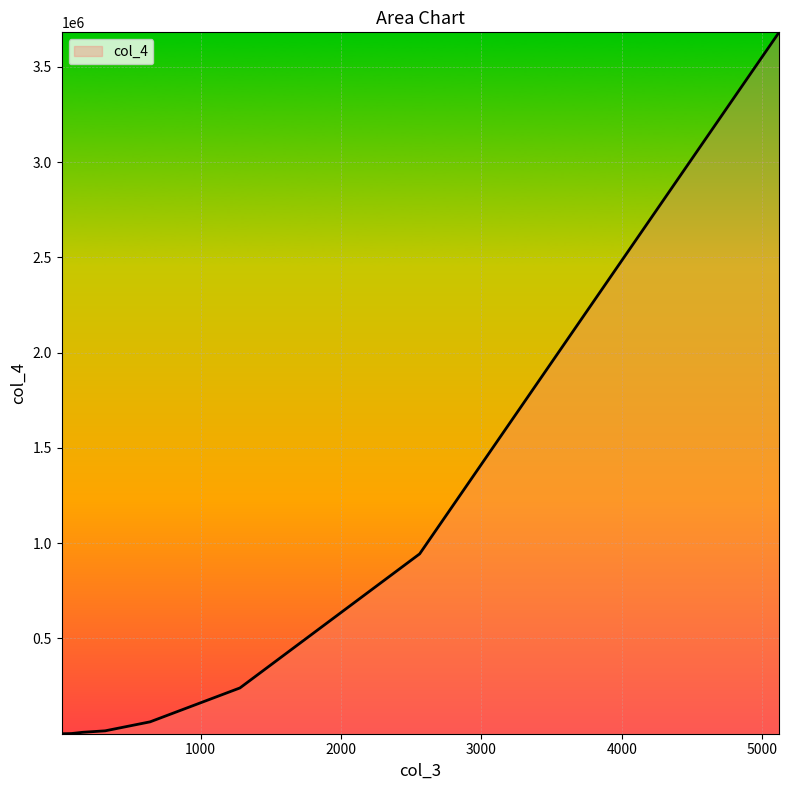

Does the chart display data point markers on the line(s)?

No